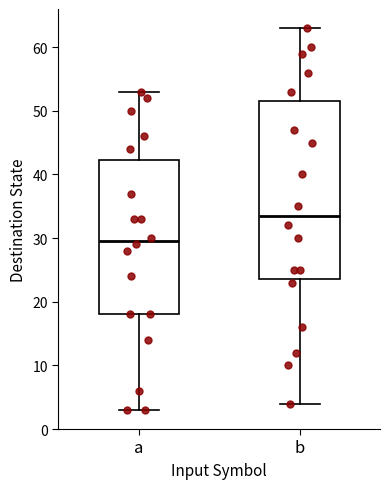

Which box is the tallest, from its lower edge to its upper edge?

b